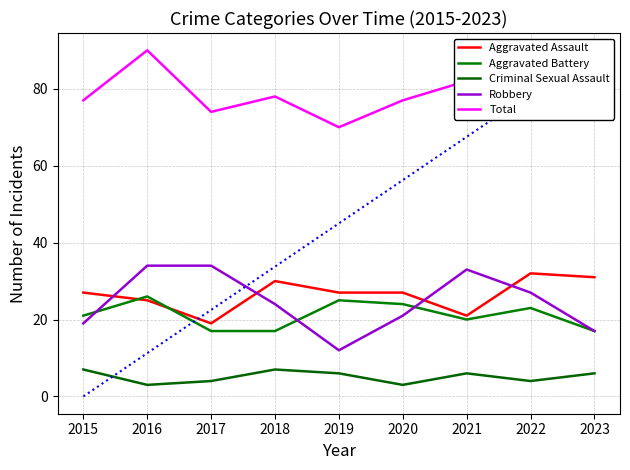

Rank the categories by Aggravated Battery value from highest to lowest.

2016, 2019, 2020, 2022, 2015, 2021, 2017, 2018, 2023